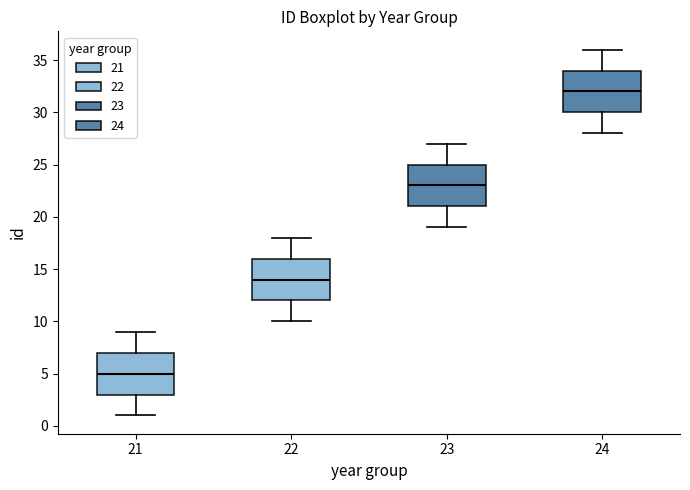

Reading left to right, transcribe this box plot: for each box, give where its median line is, the range the box spans, and where its two whiskers end, as read against the y-axis. The values are not printed on the chart, so give them approximately, as read against the axis.

21: median 5, box 3 to 7, whiskers 1 to 9
22: median 14, box 12 to 16, whiskers 10 to 18
23: median 23, box 21 to 25, whiskers 19 to 27
24: median 32, box 30 to 34, whiskers 28 to 36